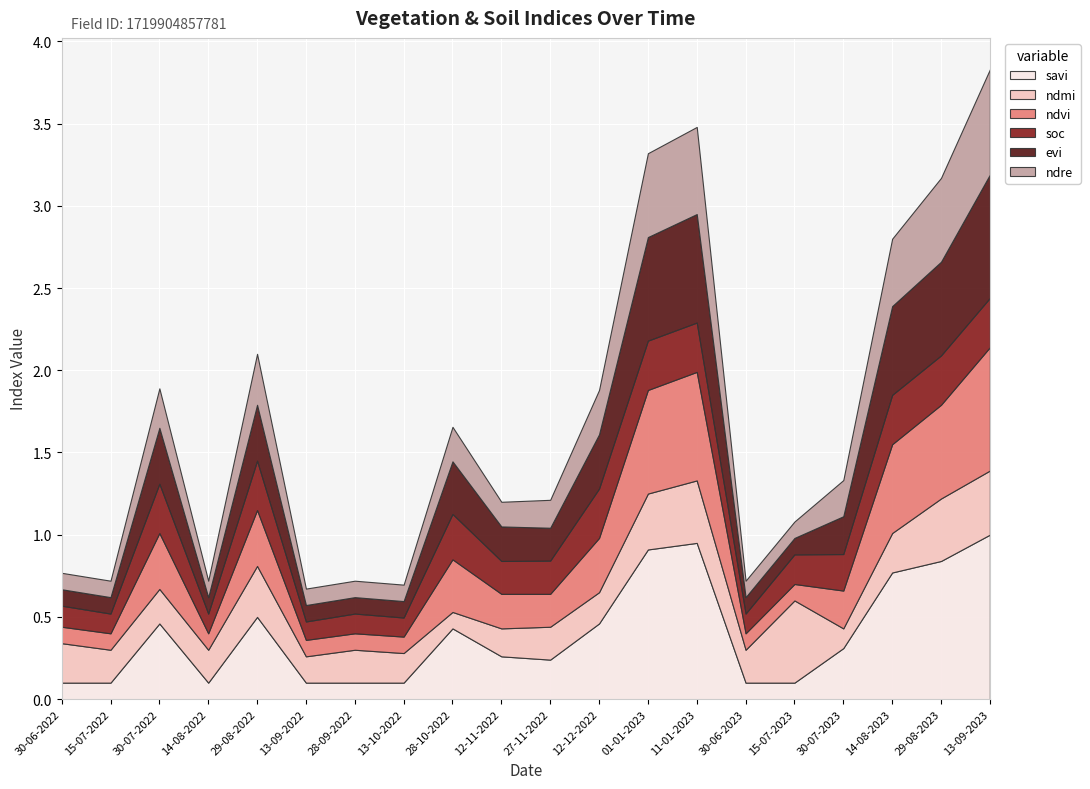

Reading left to right, extract all data points from this chart.

ndvi: 30-06-2022=0.1	15-07-2022=0.1	30-07-2022=0.3	14-08-2022=0.1	29-08-2022=0.3	13-09-2022=0.1	28-09-2022=0.1	13-10-2022=0.1	28-10-2022=0.3	12-11-2022=0.2	27-11-2022=0.2	12-12-2022=0.3	01-01-2023=0.6	11-01-2023=0.7	30-06-2023=0.1	15-07-2023=0.1	30-07-2023=0.2	14-08-2023=0.5	29-08-2023=0.6	13-09-2023=0.8
evi: 30-06-2022=0.1	15-07-2022=0.1	30-07-2022=0.3	14-08-2022=0.1	29-08-2022=0.3	13-09-2022=0.1	28-09-2022=0.1	13-10-2022=0.1	28-10-2022=0.3	12-11-2022=0.2	27-11-2022=0.2	12-12-2022=0.3	01-01-2023=0.6	11-01-2023=0.7	30-06-2023=0.1	15-07-2023=0.1	30-07-2023=0.2	14-08-2023=0.5	29-08-2023=0.6	13-09-2023=0.8
savi: 30-06-2022=0.1	15-07-2022=0.1	30-07-2022=0.5	14-08-2022=0.1	29-08-2022=0.5	13-09-2022=0.1	28-09-2022=0.1	13-10-2022=0.1	28-10-2022=0.4	12-11-2022=0.3	27-11-2022=0.2	12-12-2022=0.5	01-01-2023=0.9	11-01-2023=0.9	30-06-2023=0.1	15-07-2023=0.1	30-07-2023=0.3	14-08-2023=0.8	29-08-2023=0.8	13-09-2023=1.0
ndre: 30-06-2022=0.1	15-07-2022=0.1	30-07-2022=0.2	14-08-2022=0.1	29-08-2022=0.3	13-09-2022=0.1	28-09-2022=0.1	13-10-2022=0.1	28-10-2022=0.2	12-11-2022=0.1	27-11-2022=0.2	12-12-2022=0.3	01-01-2023=0.5	11-01-2023=0.5	30-06-2023=0.1	15-07-2023=0.1	30-07-2023=0.2	14-08-2023=0.4	29-08-2023=0.5	13-09-2023=0.6
ndmi: 30-06-2022=0.2	15-07-2022=0.2	30-07-2022=0.2	14-08-2022=0.2	29-08-2022=0.3	13-09-2022=0.2	28-09-2022=0.2	13-10-2022=0.2	28-10-2022=0.1	12-11-2022=0.2	27-11-2022=0.2	12-12-2022=0.2	01-01-2023=0.3	11-01-2023=0.4	30-06-2023=0.2	15-07-2023=0.5	30-07-2023=0.1	14-08-2023=0.2	29-08-2023=0.4	13-09-2023=0.4
soc: 30-06-2022=0.1	15-07-2022=0.1	30-07-2022=0.3	14-08-2022=0.1	29-08-2022=0.3	13-09-2022=0.1	28-09-2022=0.1	13-10-2022=0.1	28-10-2022=0.3	12-11-2022=0.2	27-11-2022=0.2	12-12-2022=0.3	01-01-2023=0.3	11-01-2023=0.3	30-06-2023=0.1	15-07-2023=0.2	30-07-2023=0.2	14-08-2023=0.3	29-08-2023=0.3	13-09-2023=0.3